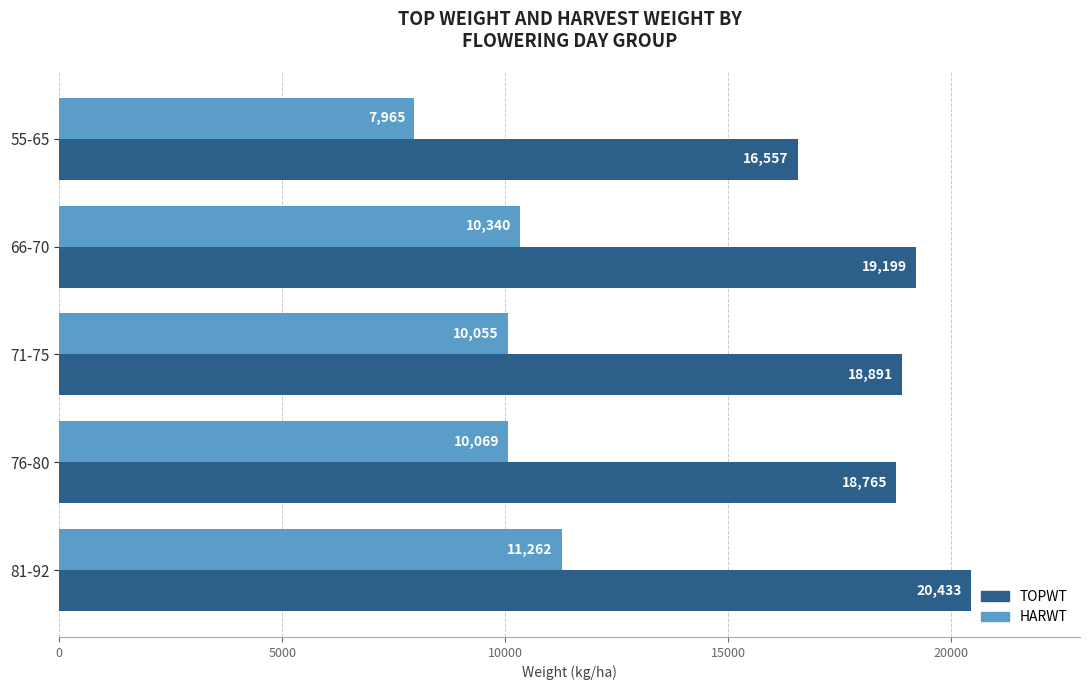

Which series has the largest range (max minus min)?

TOPWT